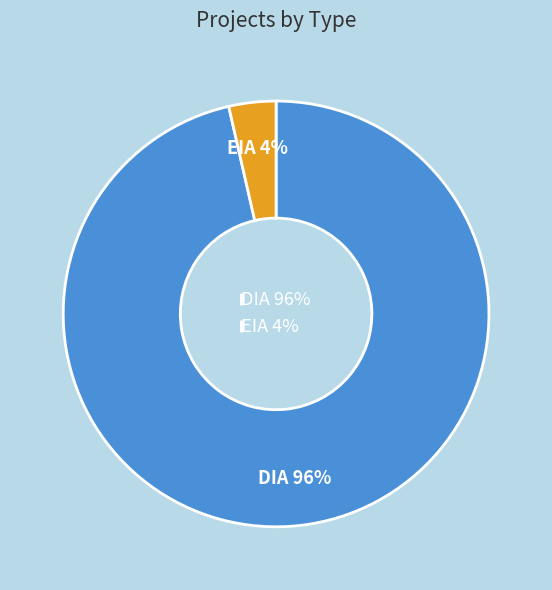

Is EIA the majority of the pie?

No